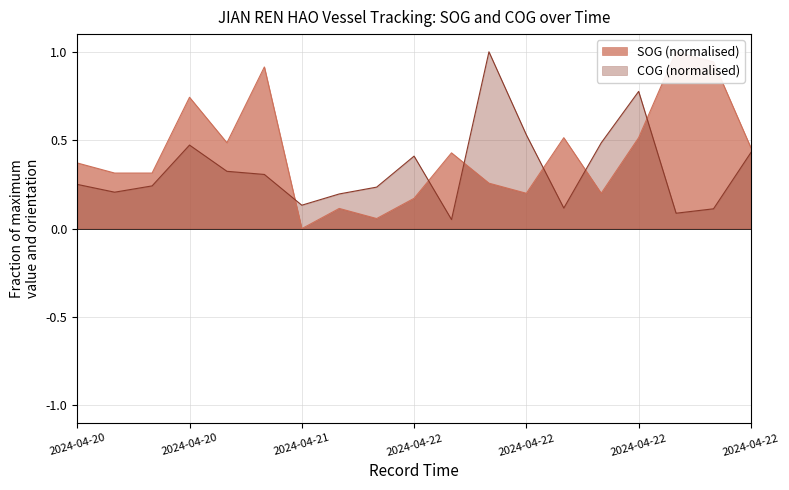

What is the value of the COG point at the 8th from the left?

0.2